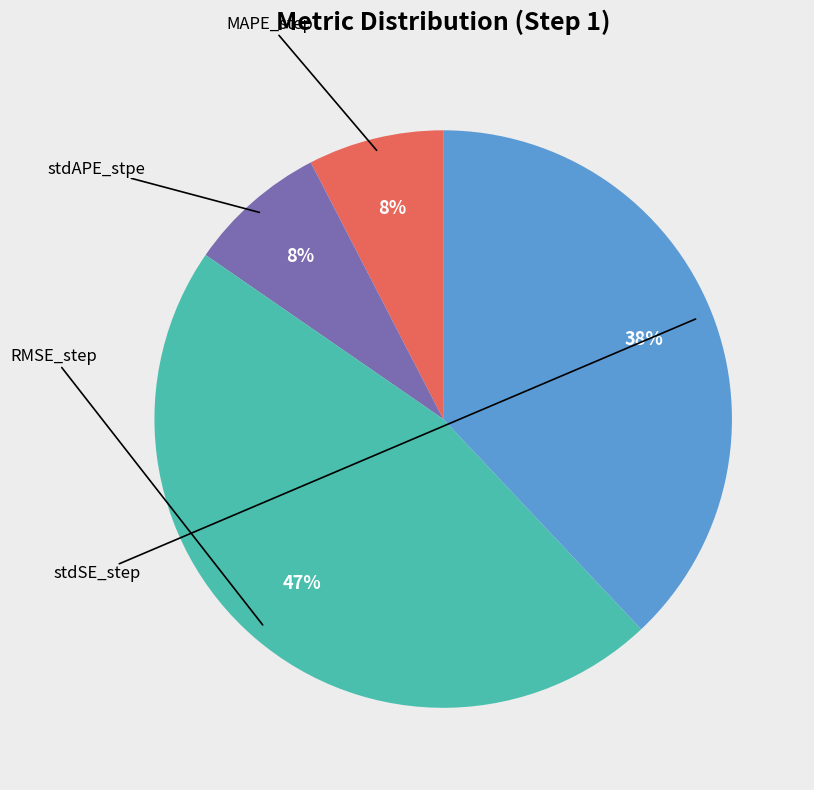

Does any single category account for the majority?

No